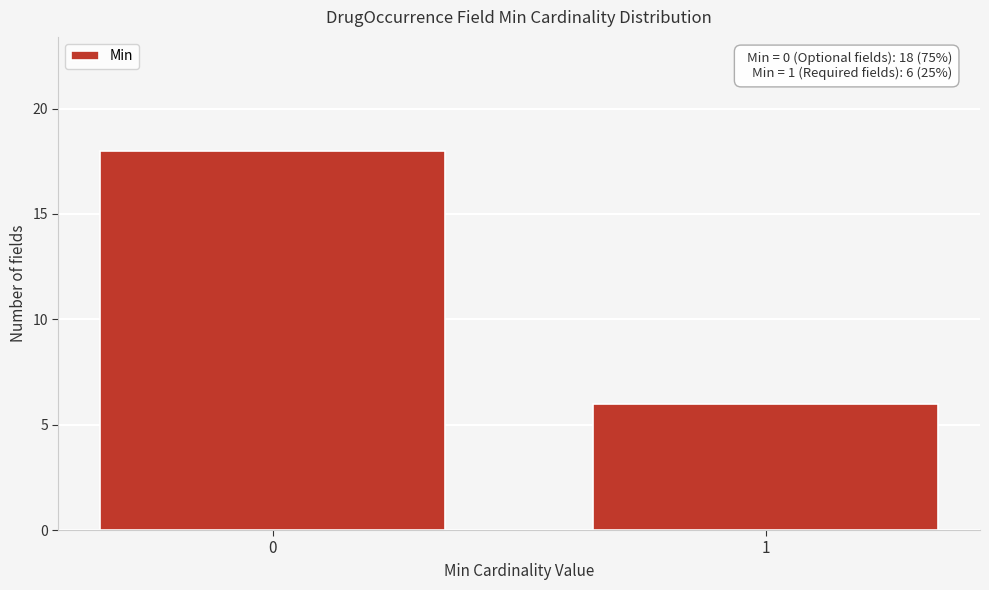

Reading right to left, extract all data points from this chart.

1=6	0=18